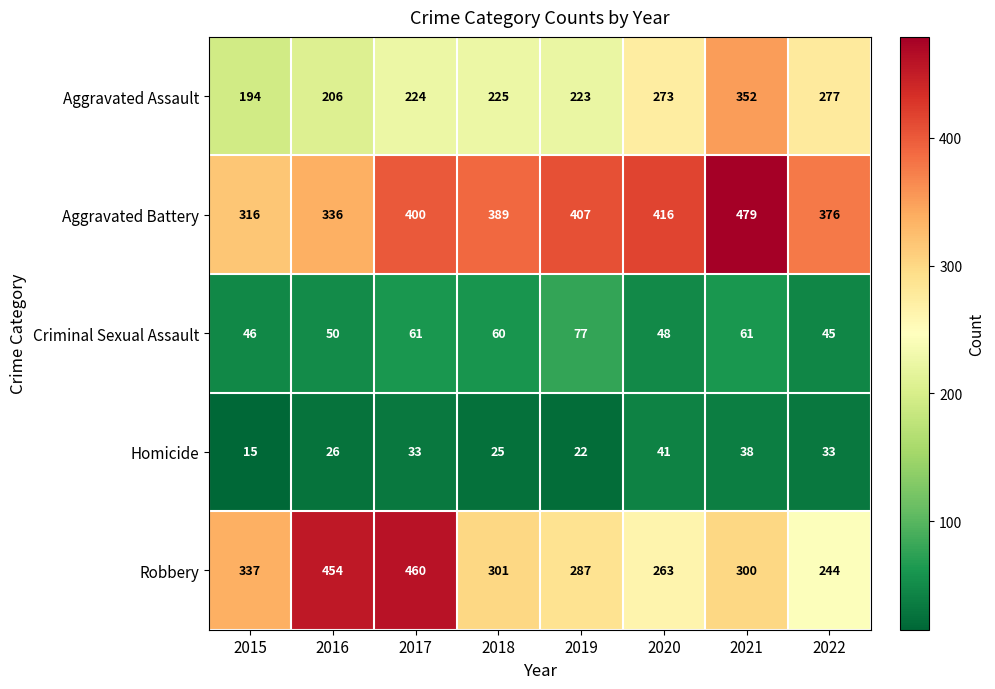

What is the average value of the Criminal Sexual Assault series?

56